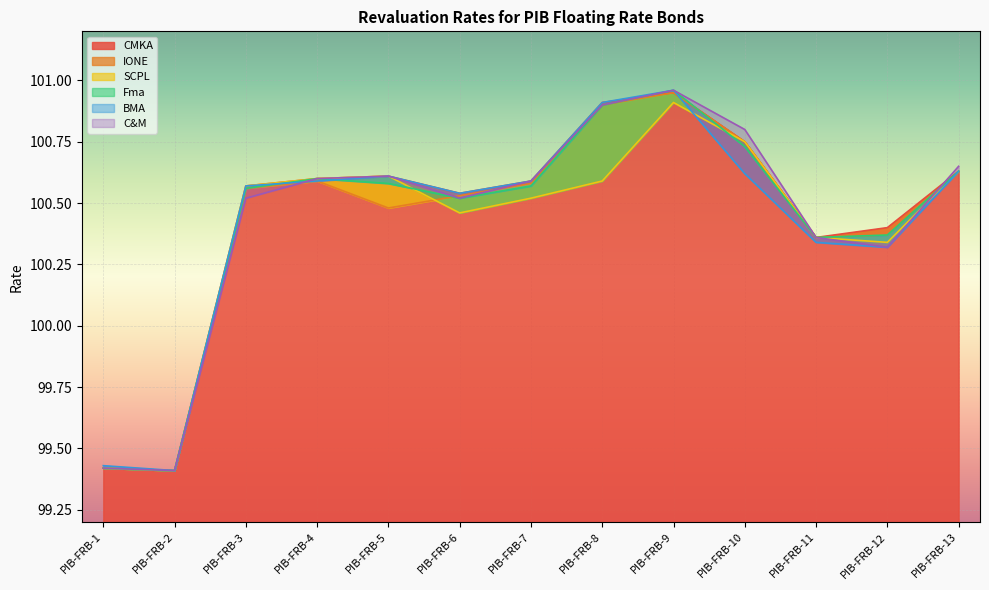

What is the maximum value for CMKA?

101.0